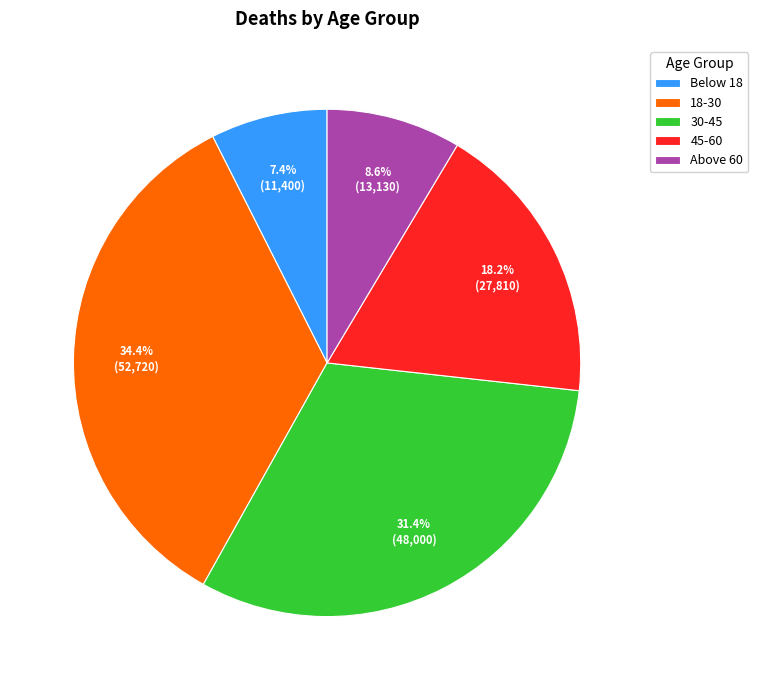

How many slices are in this pie chart?

5